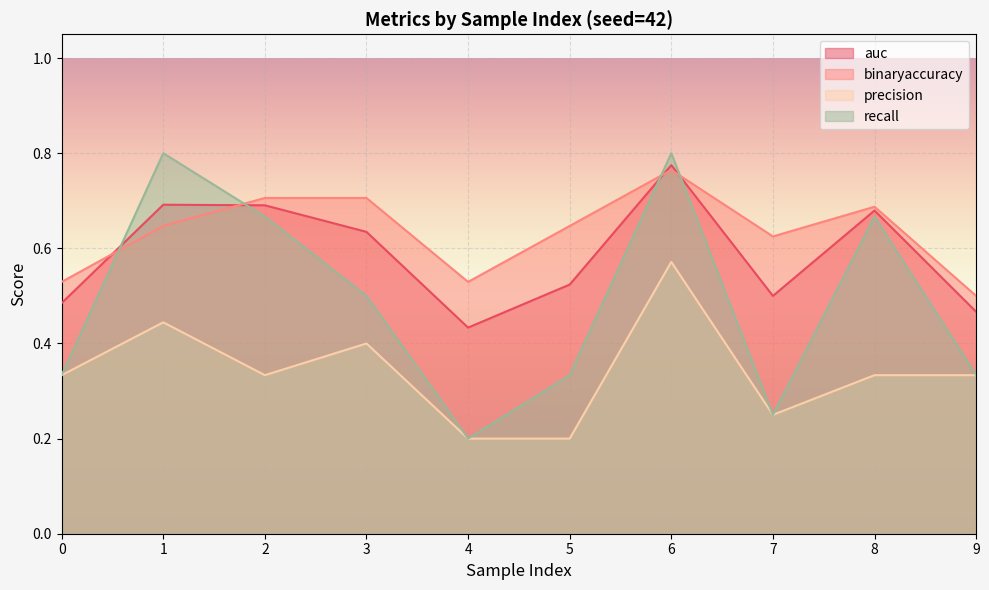

True or false: auc has more than 2 points higher than both neighbors.

True